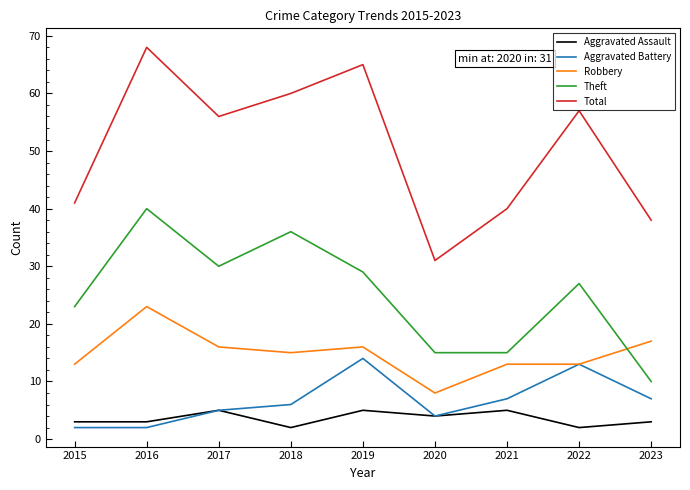

Reading left to right, extract all data points from this chart.

Aggravated Assault: 3	3	5	2	5	4	5	2	3
Aggravated Battery: 2	2	5	6	14	4	7	13	7
Robbery: 13	23	16	15	16	8	13	13	17
Theft: 23	40	30	36	29	15	15	27	10
Total: 41	68	56	60	65	31	40	57	38